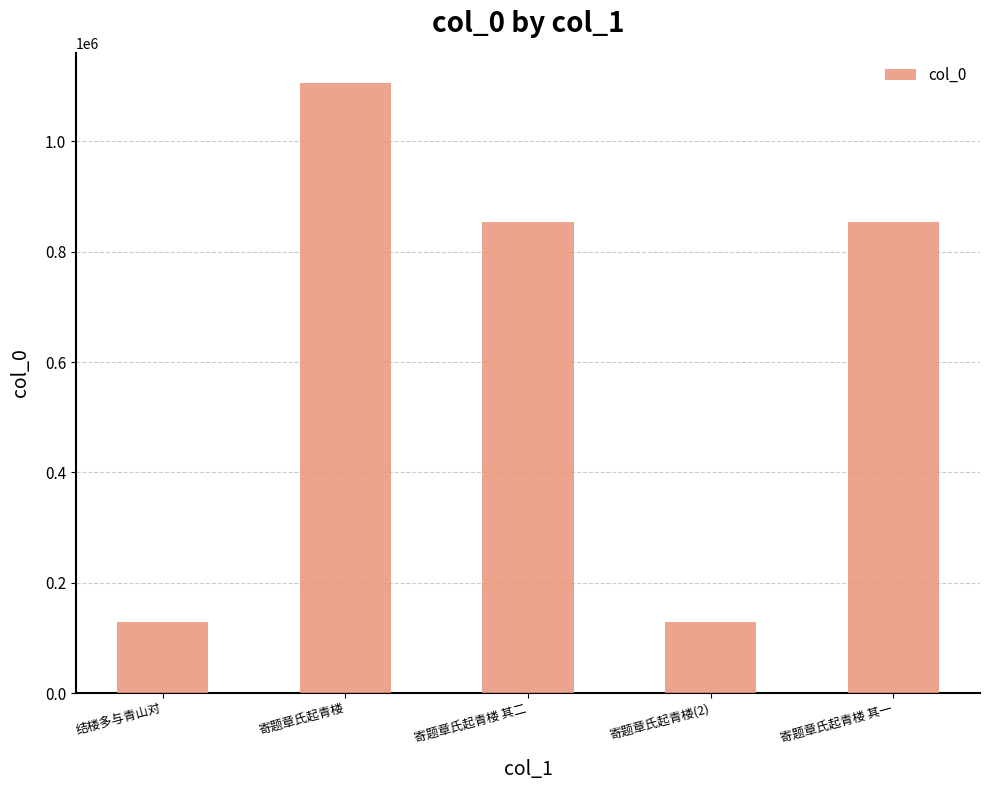

What is the sum of the values at 寄题章氏起青楼 其二 and 寄题章氏起青楼(2)?

982746